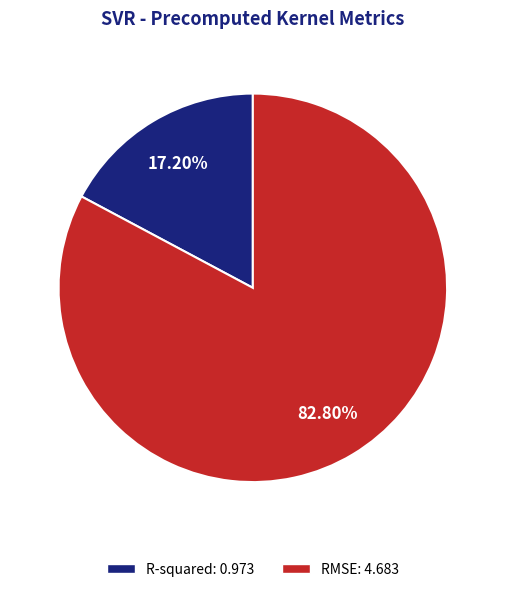

To the nearest percent, what portion does RMSE represent?

83%